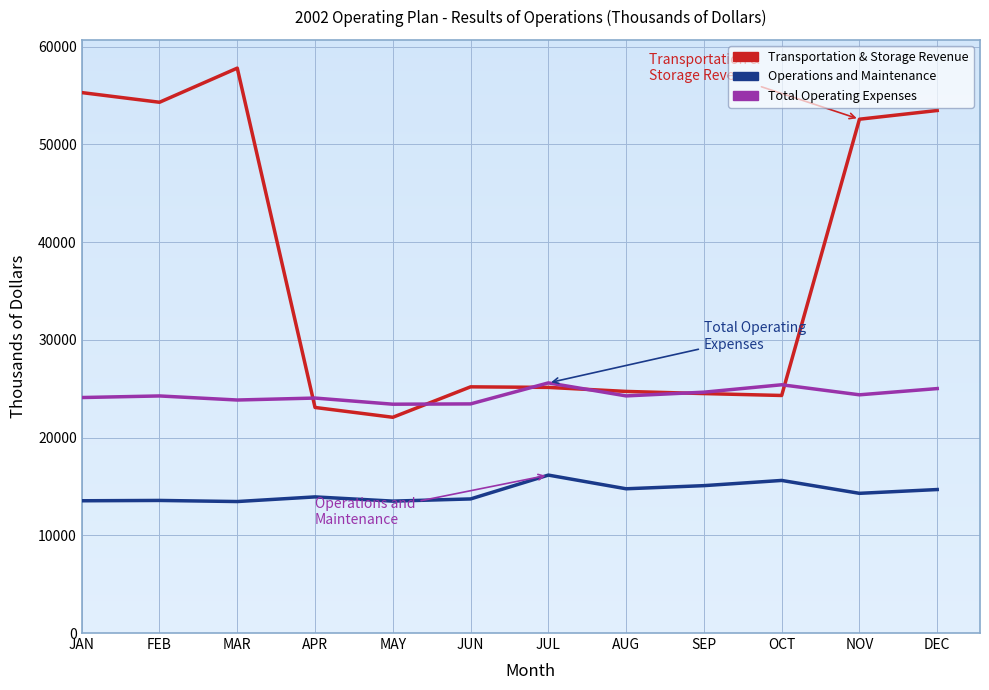

Which series has the largest total across all categories?

Transportation & Storage Revenue